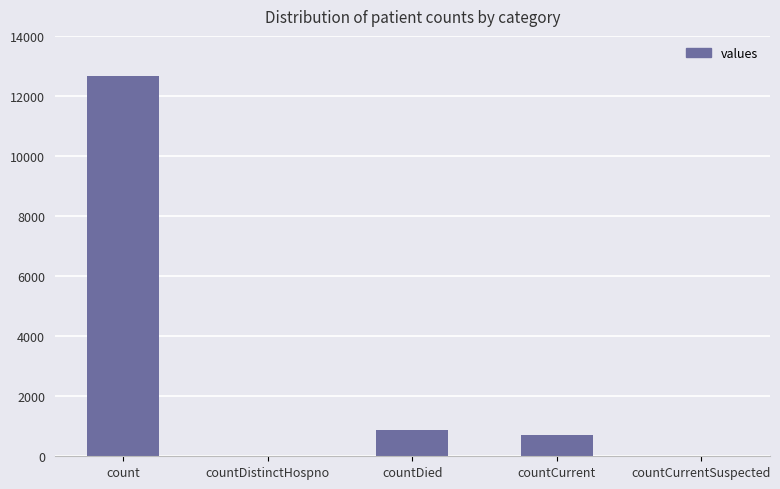

Between countDied and count, which is larger?

count